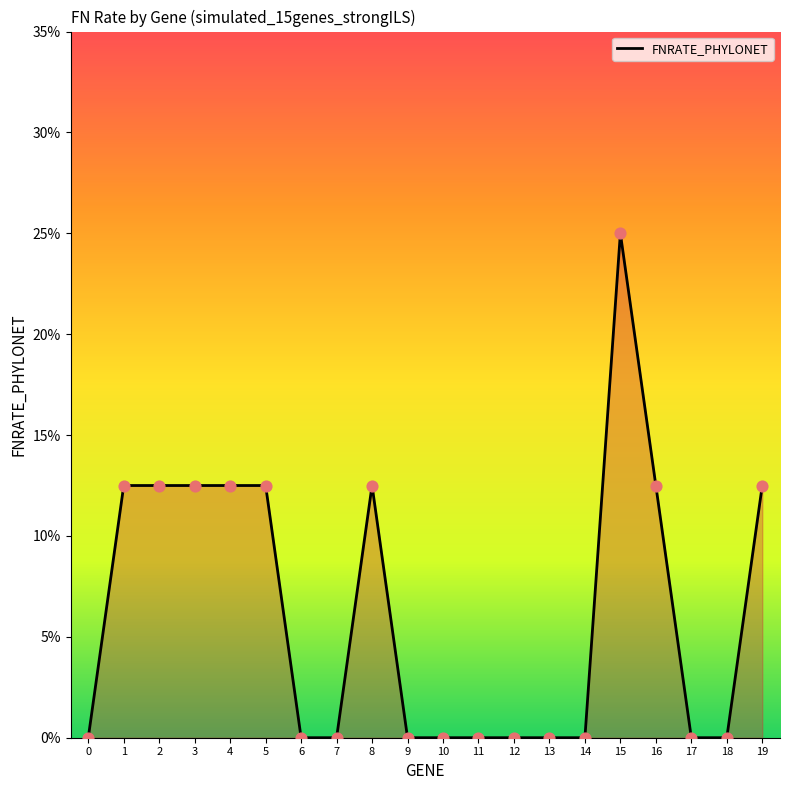

What is the change in value from 3 to 9?

-0.1